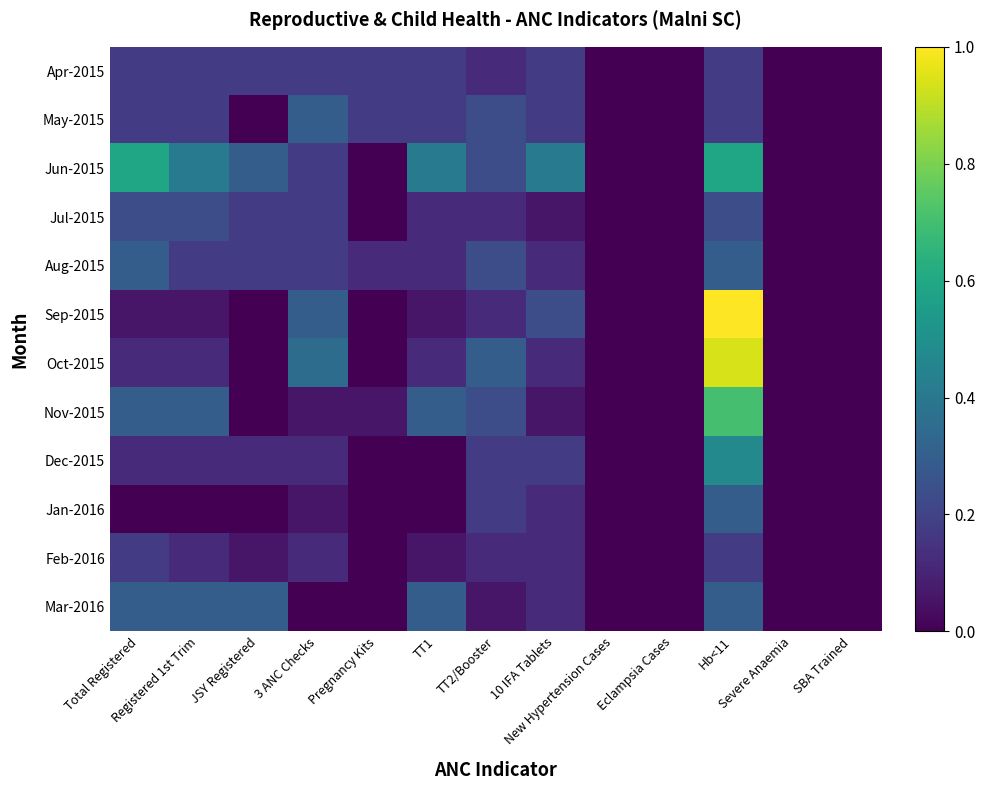

Between TT1 and SBA Trained, which is larger?

TT1